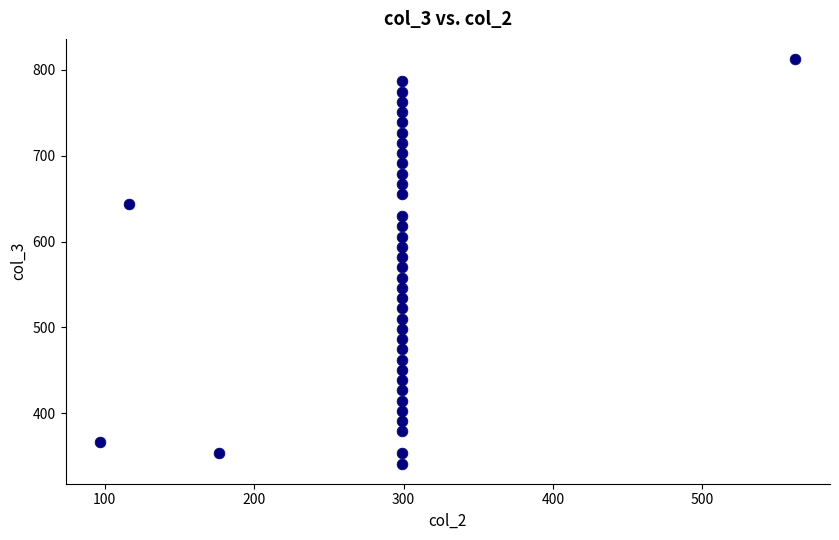

What is the range of Y values (max minus min)?

471.5